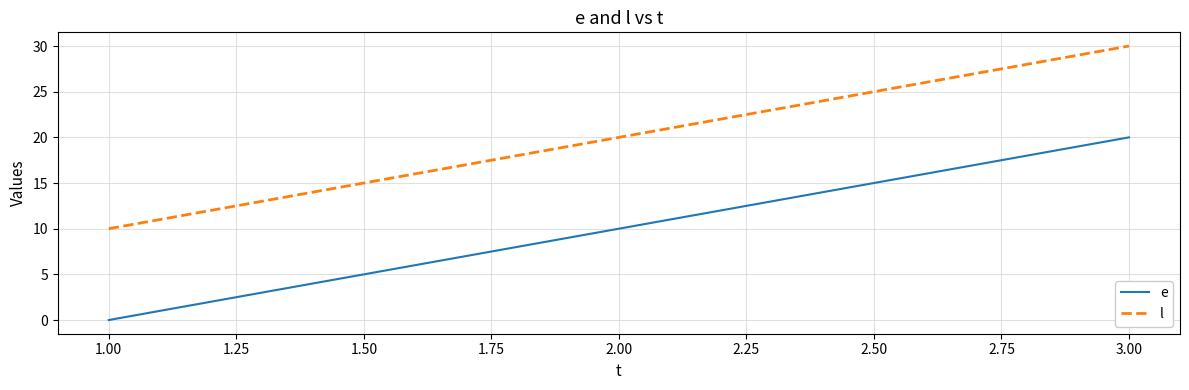

Where is e nearest to the value 10?

2.00